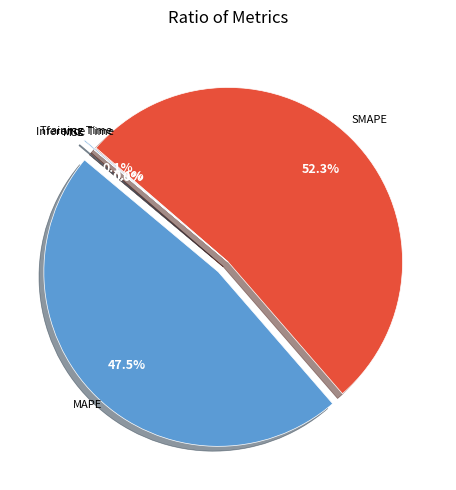

To the nearest percent, what is the difference between the largest and smallest slice percentages?

52%